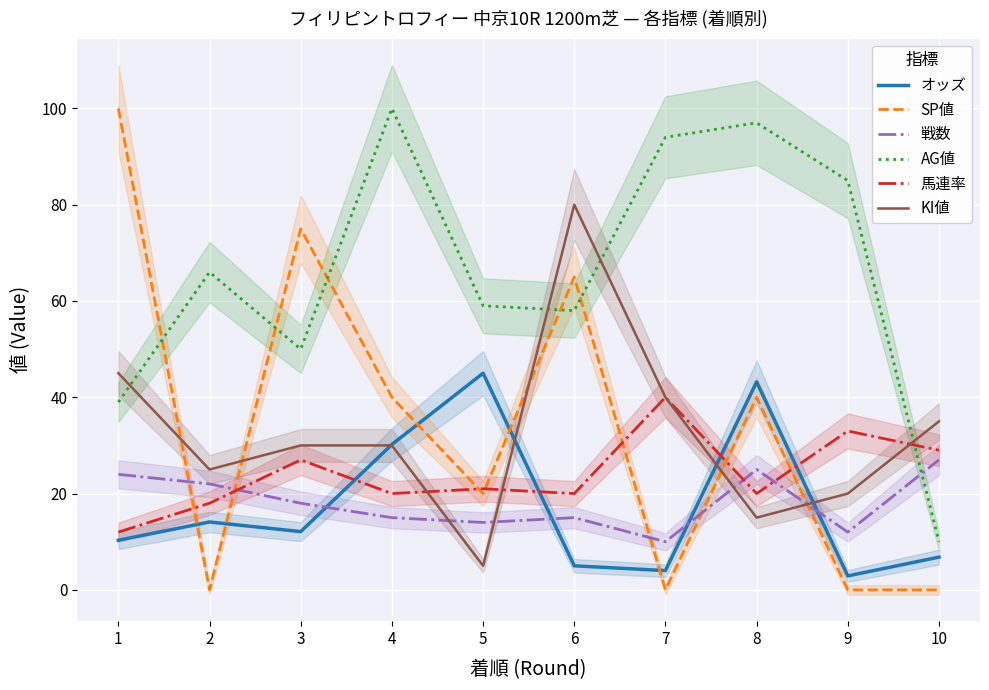

How many values in the 馬連率 series are below 21?

5